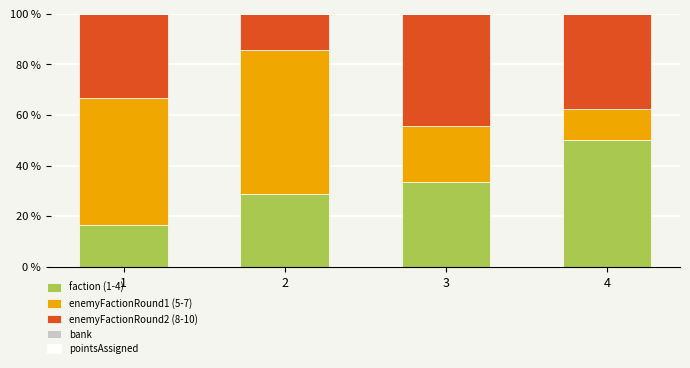

What is the lowest value of the faction (1-4) series?

16.7